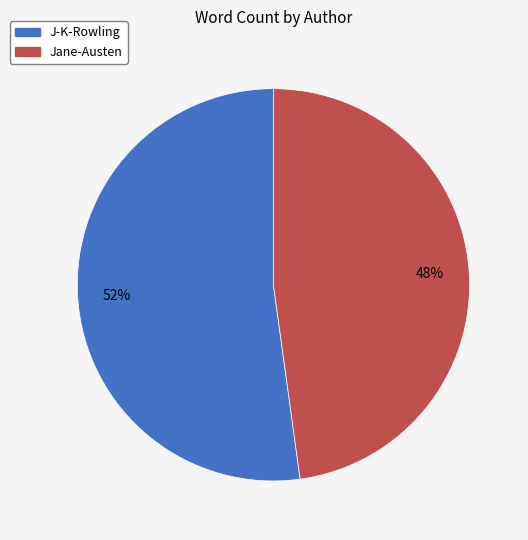

How many segments does this pie chart have?

2